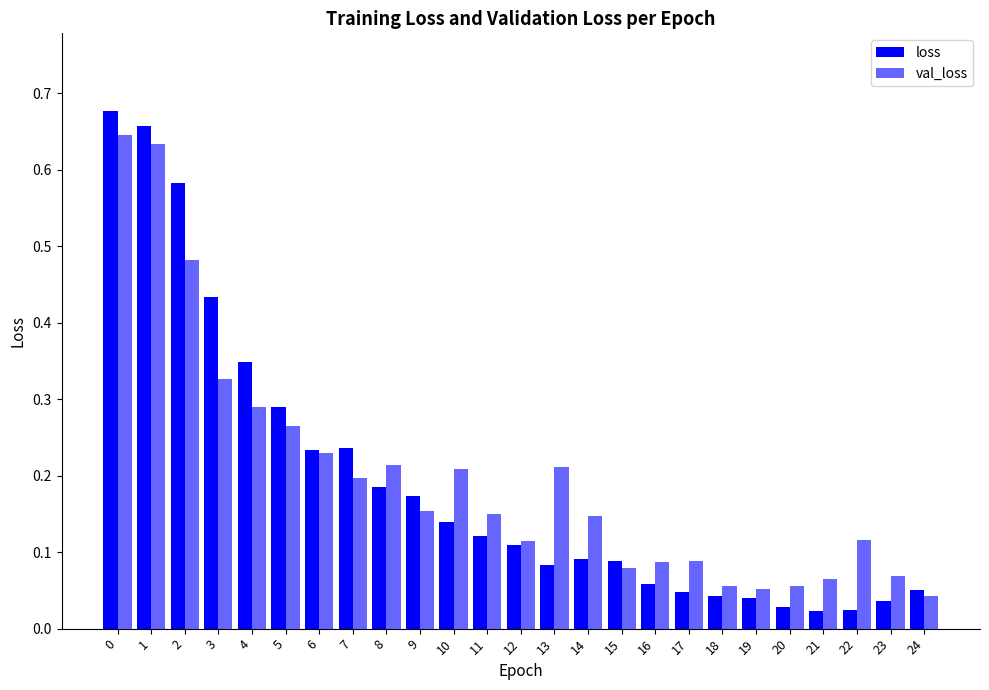

Does the chart contain stacked bars?

No